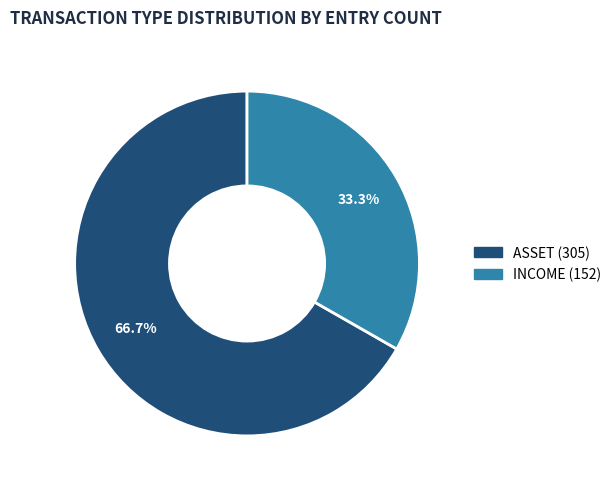

Is there any slice that represents more than half of the pie?

Yes